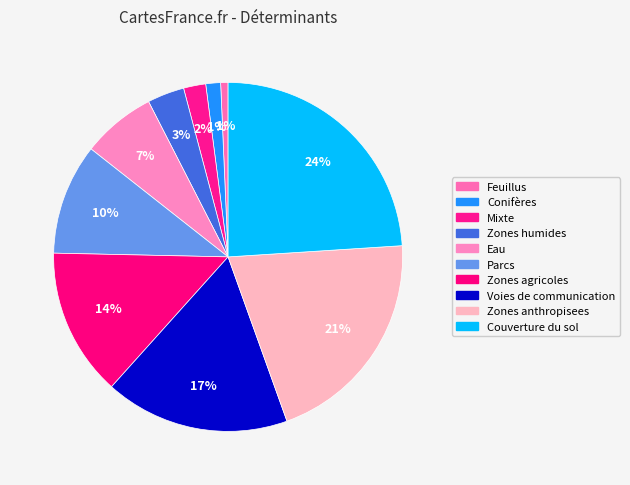

Which category has the smallest portion of the pie?

Feuillus